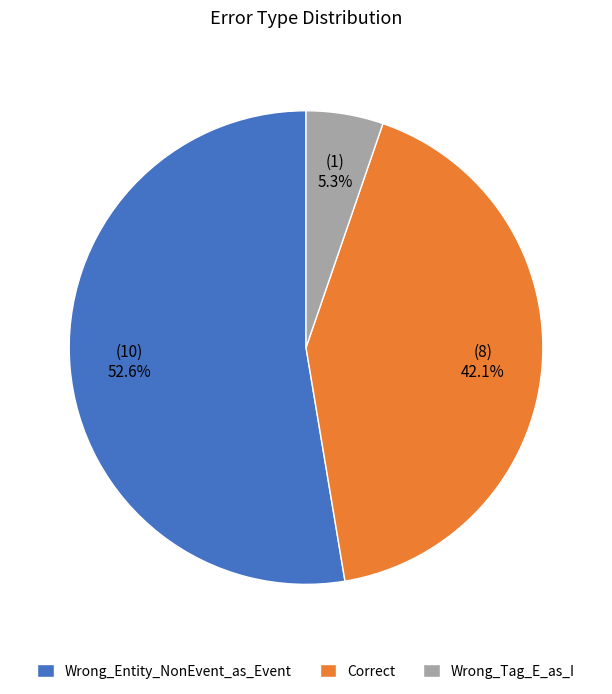

Does any single category account for the majority?

Yes